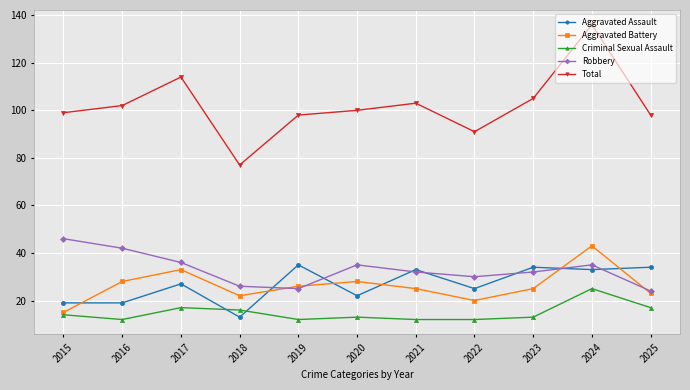

Is it true that Aggravated Battery equals 43 at 2024?

True